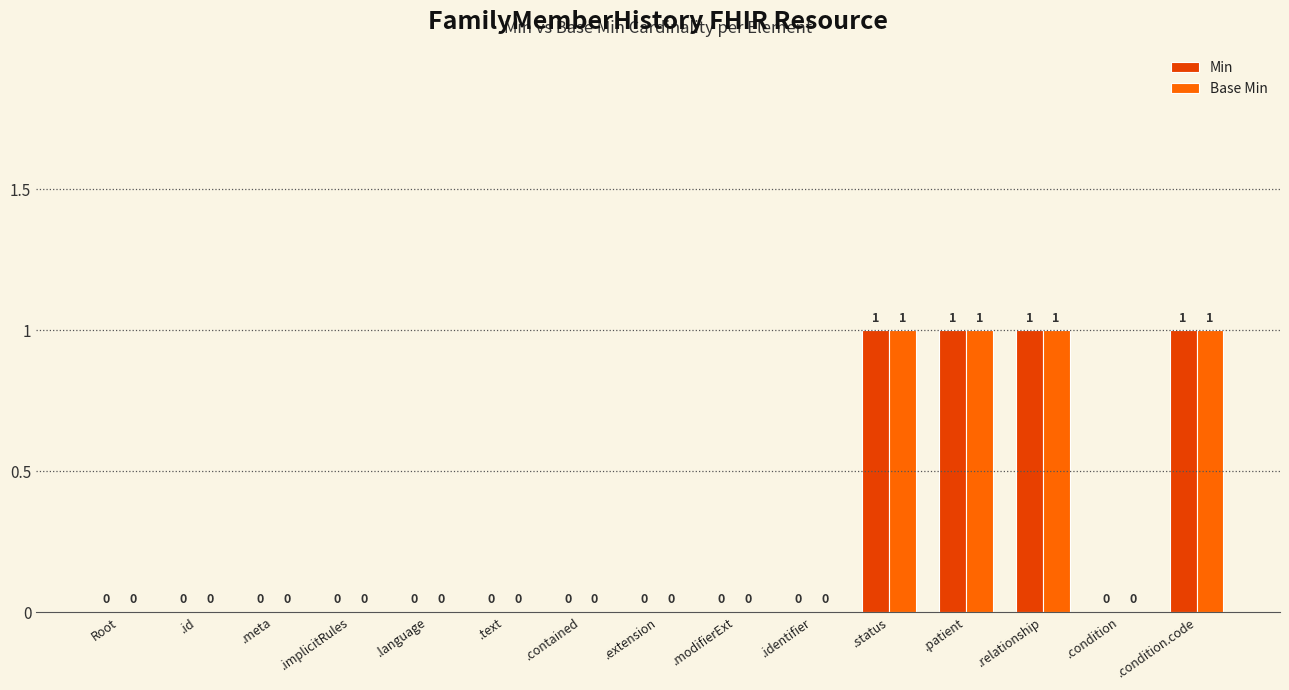

Reading left to right, transcribe all the data shown in this chart.

Min: 0	0	0	0	0	0	0	0	0	0	1	1	1	0	1
Base Min: 0	0	0	0	0	0	0	0	0	0	1	1	1	0	1